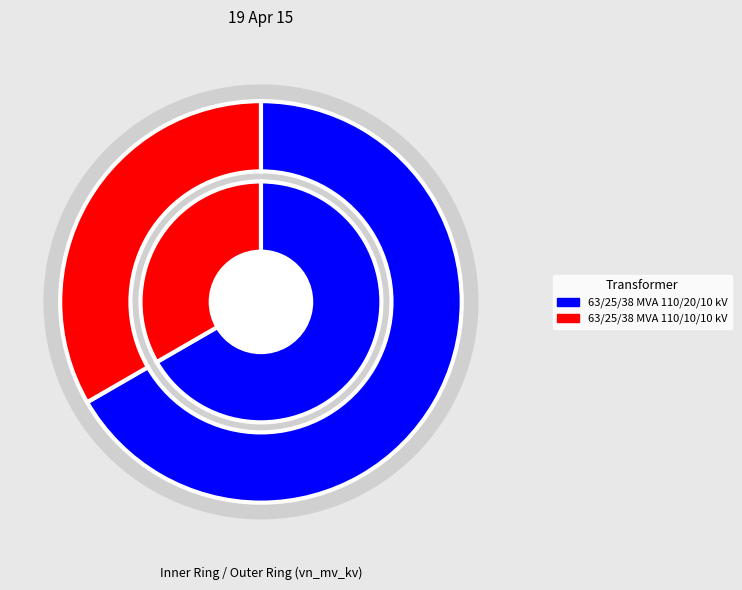

Is it true that 63/25/38 MVA 110/20/10 kV is 54% of the pie?

False